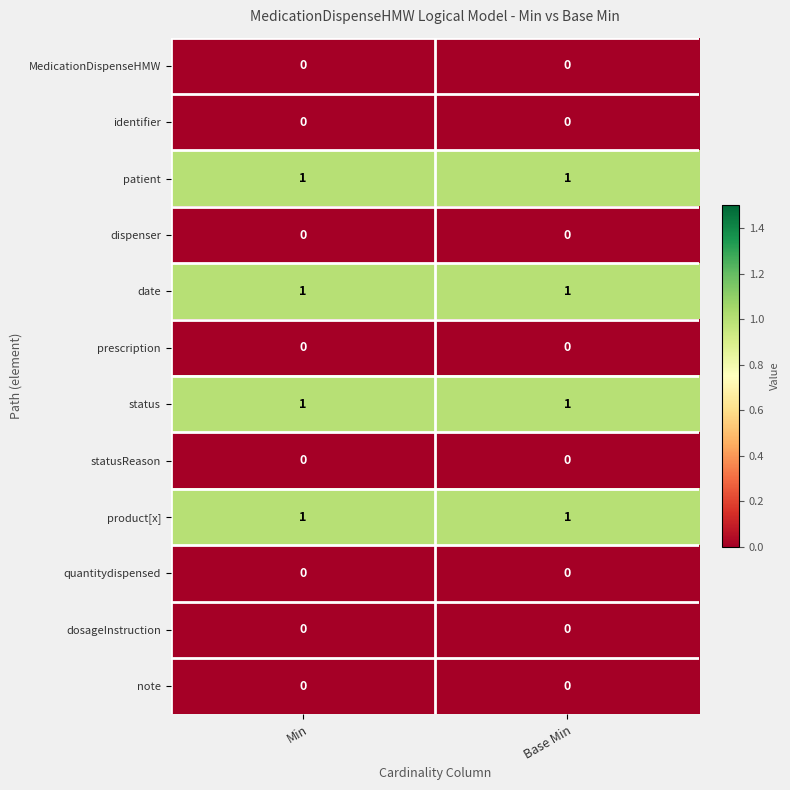

Reading right to left, extract all data points from this chart.

MedicationDispenseHMW: 0	0
identifier: 0	0
patient: 1	1
dispenser: 0	0
date: 1	1
prescription: 0	0
status: 1	1
statusReason: 0	0
product[x]: 1	1
quantitydispensed: 0	0
dosageInstruction: 0	0
note: 0	0